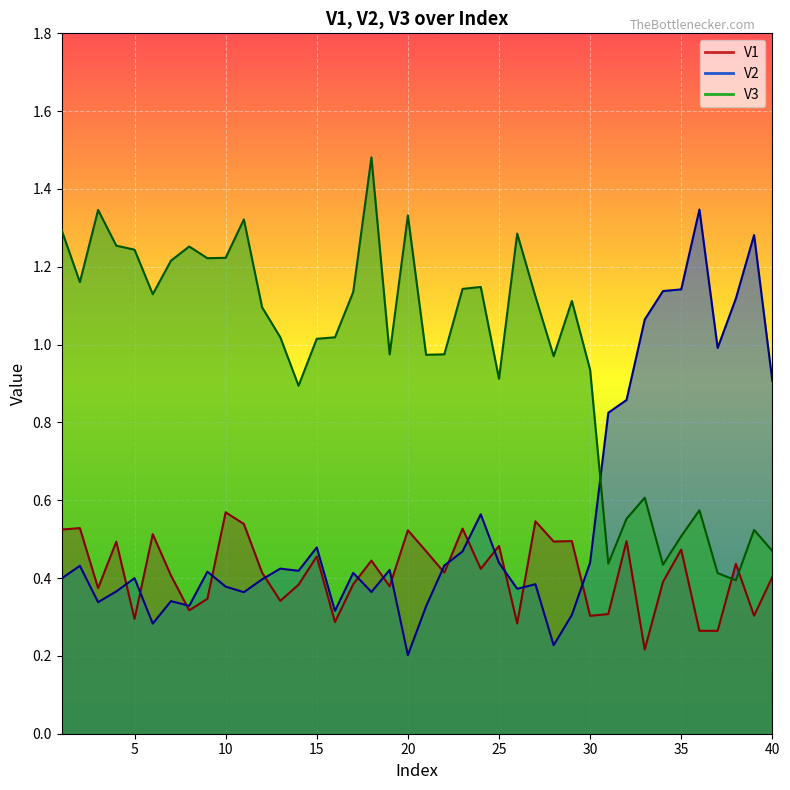

What is the difference between the maximum and minimum values in the V1 series?

0.4